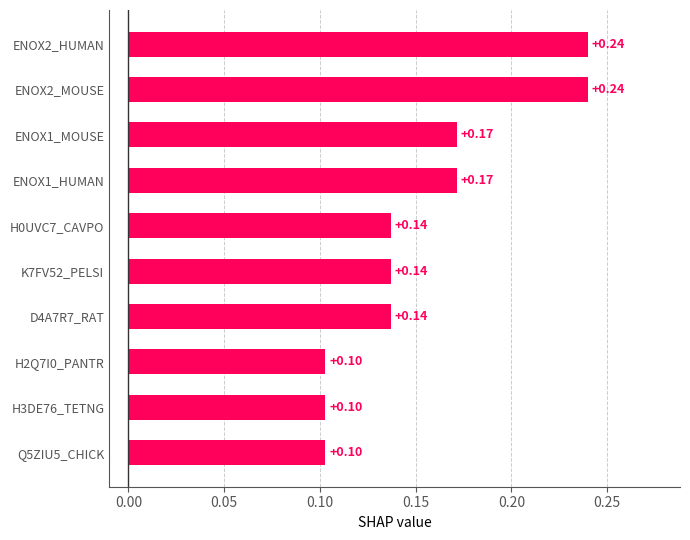

Between H0UVC7_CAVPO and ENOX2_MOUSE, which is larger?

ENOX2_MOUSE